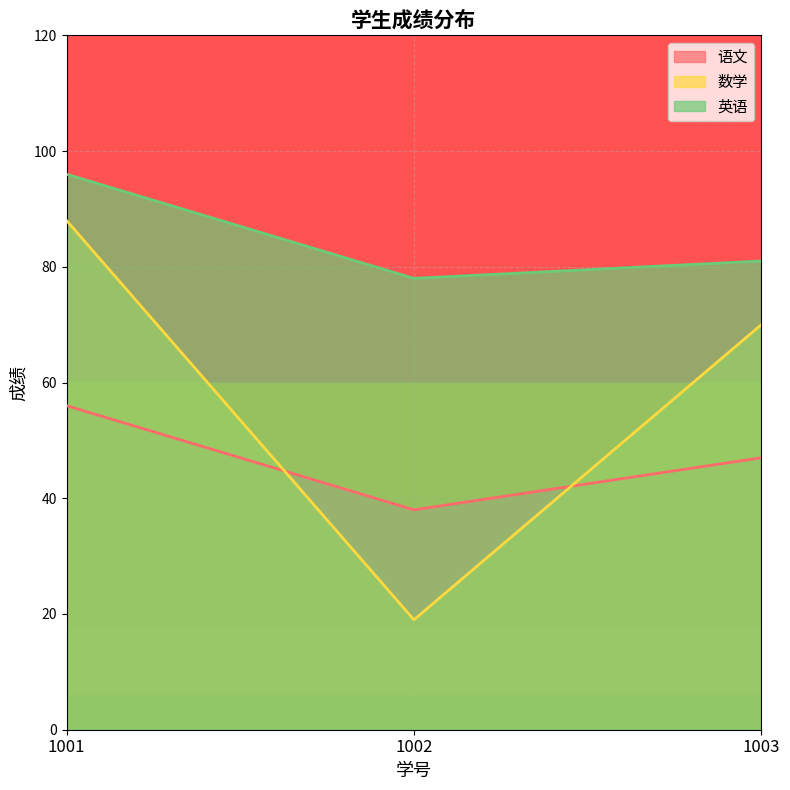

At which label is 数学 closest to 53?

1003